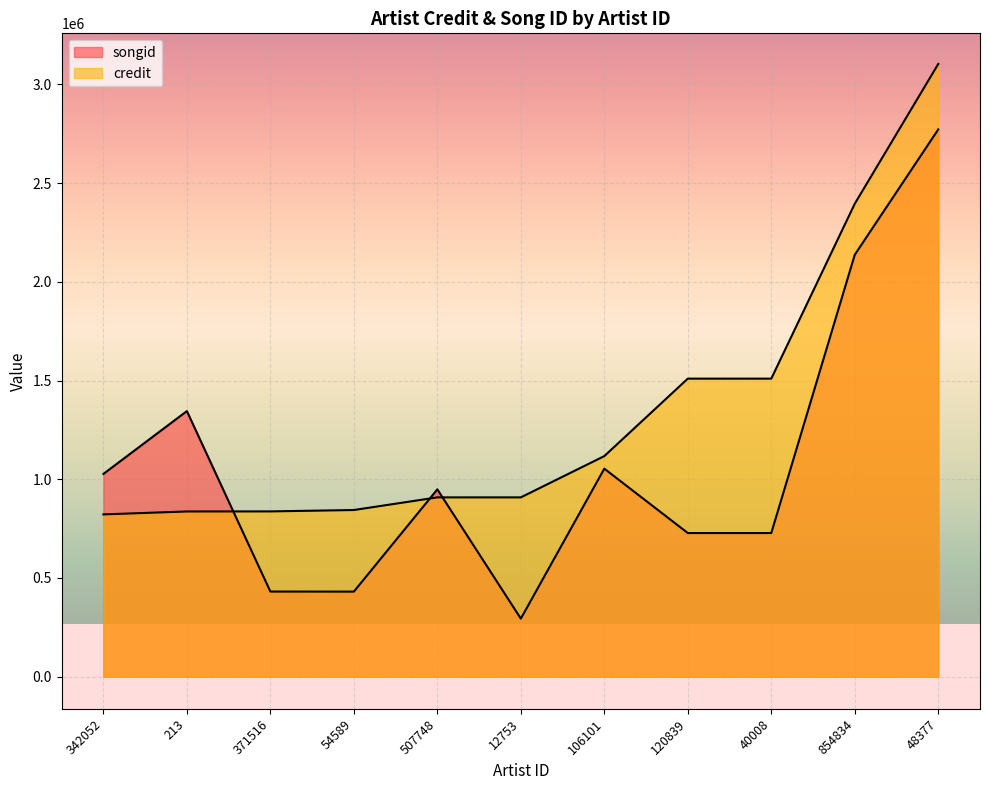

What is the sum of the songid values at 54589 and 371516?

862073